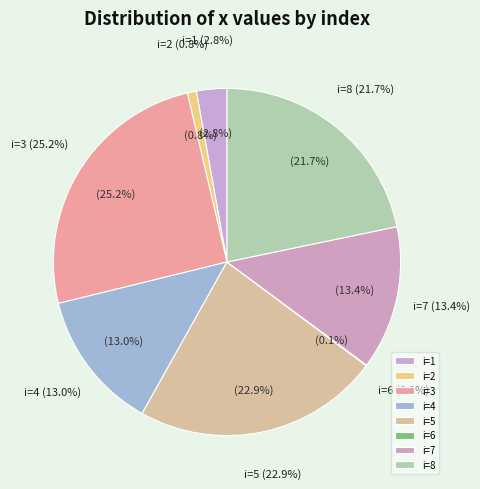

What is the ratio of the value at 1 to the value at 3?

0.1